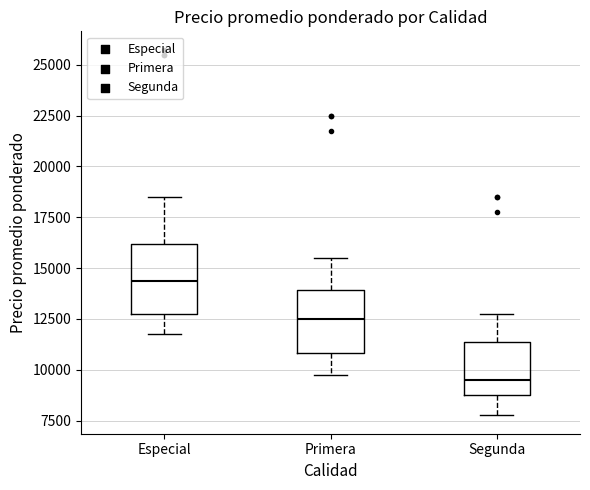

Where does the median line of the box for Primera sit on the y-axis? The values are not printed on the chart, so give them approximately, as read against the axis.

12500